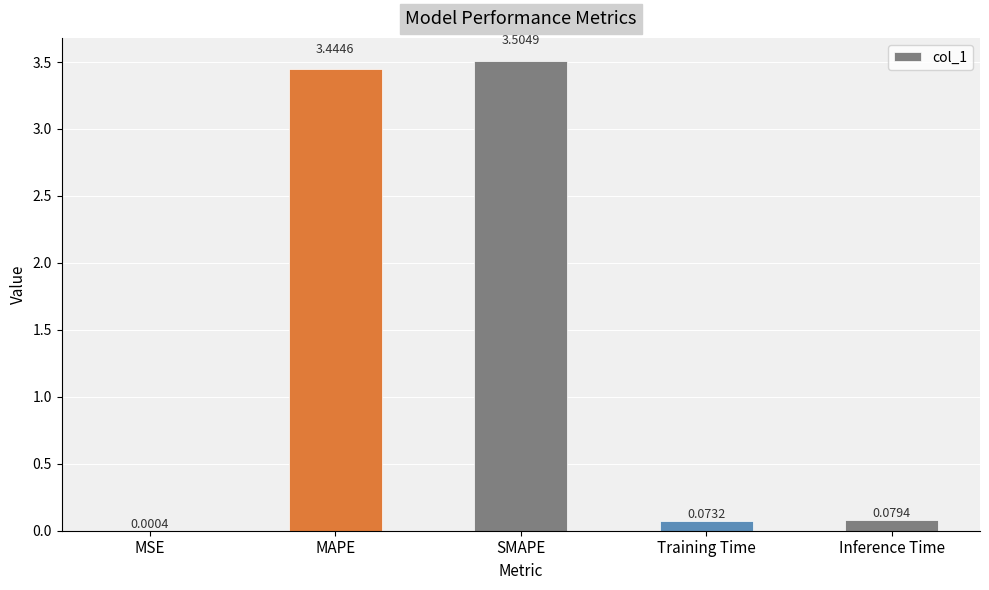

Between MSE and Training Time, which is larger?

Training Time